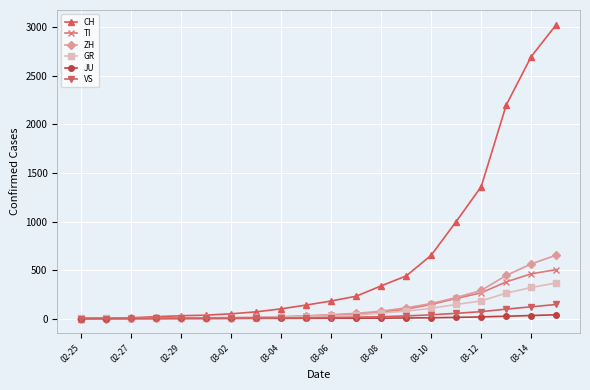

What is the highest value of the VS series?

145